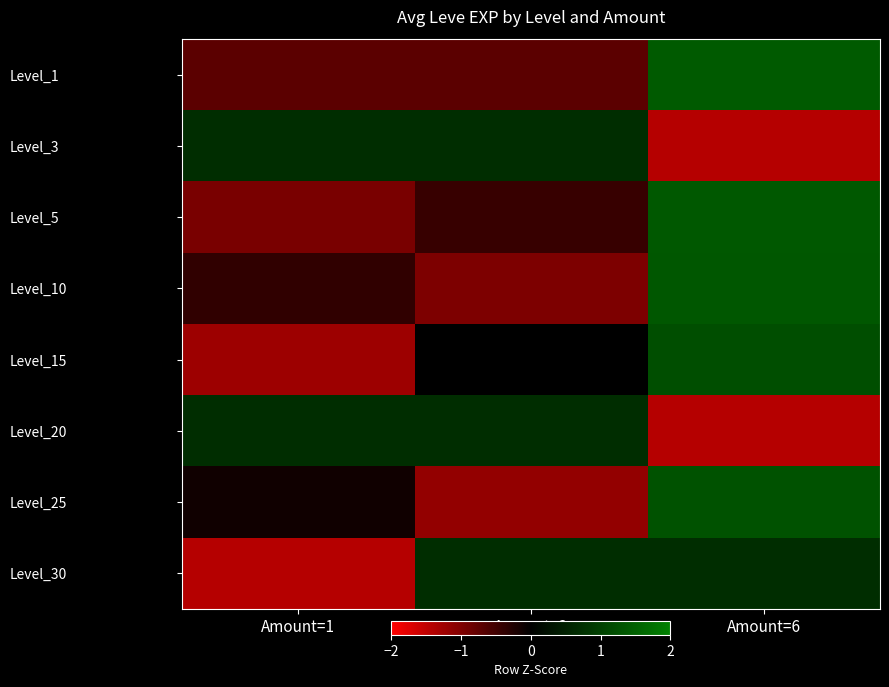

What is the spread (max minus min) of values at Amount=1?

2.1